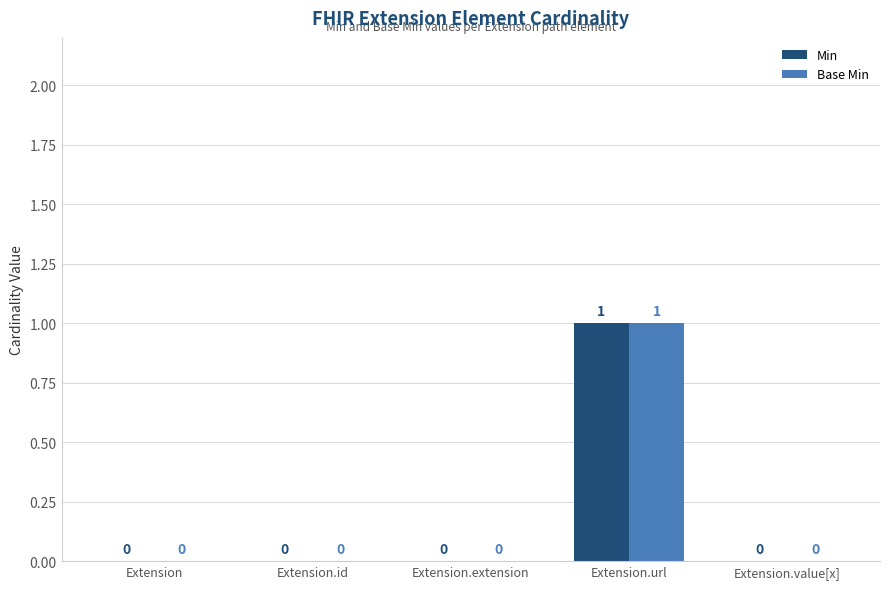

How many values in Base Min are above zero?

1